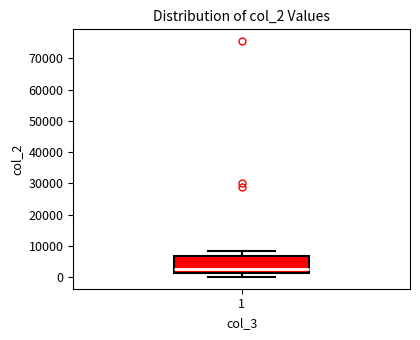

Transcribe this box plot: give where the median line is, the range the box spans, and where the two whiskers end, as read against the y-axis. The values are not printed on the chart, so give them approximately, as read against the axis.

median 3000, box 1000 to 7000, whiskers 0 to 9000